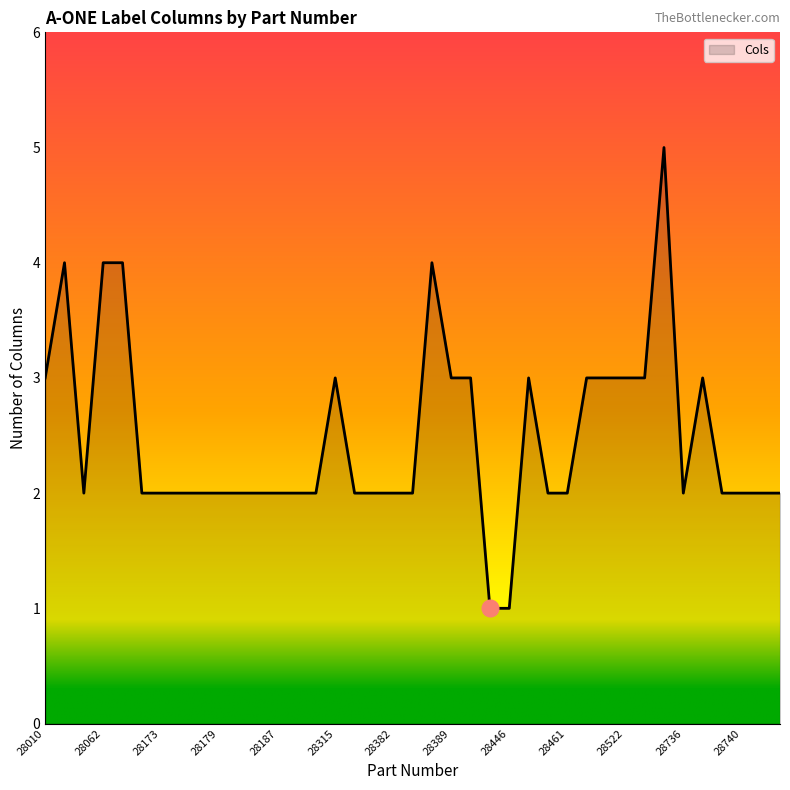

Count the number of data series in this chart.

1